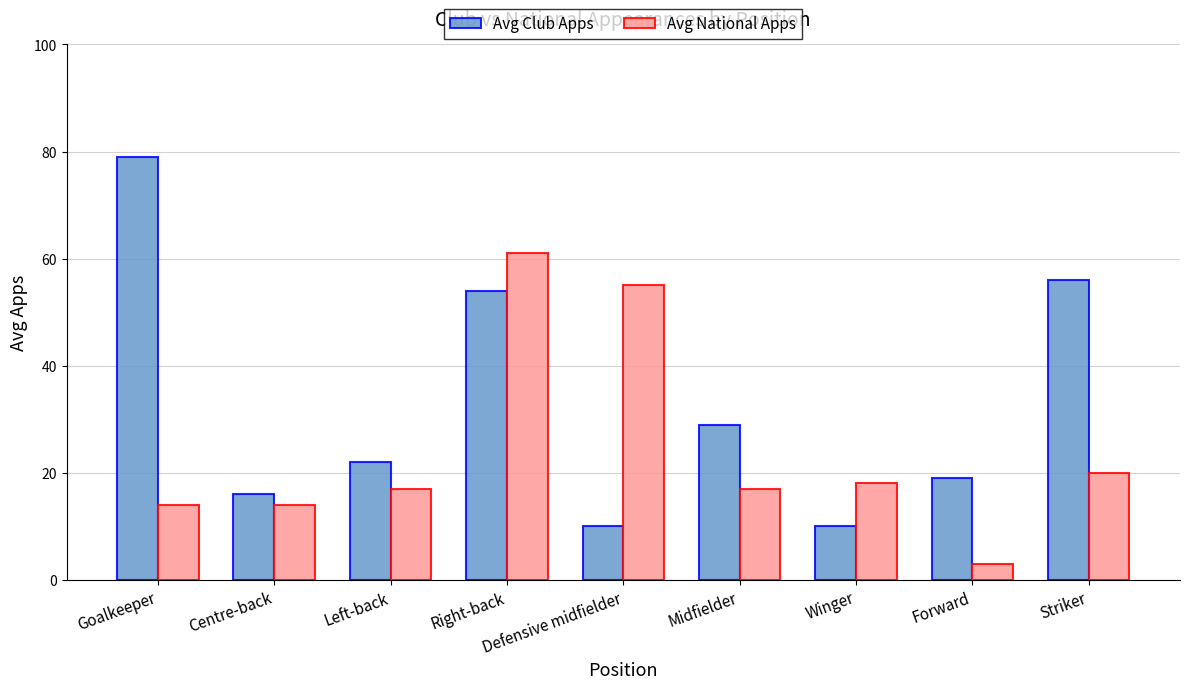

Where is Avg National Apps nearest to the value 32?

Striker